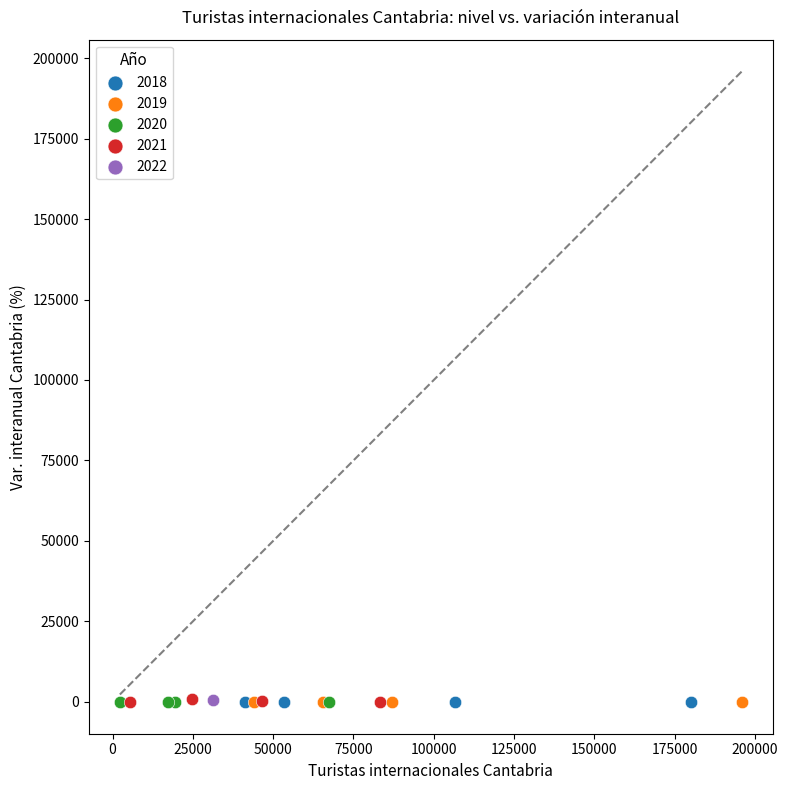

What are all the series names shown in the legend?

2018, 2019, 2020, 2021, 2022